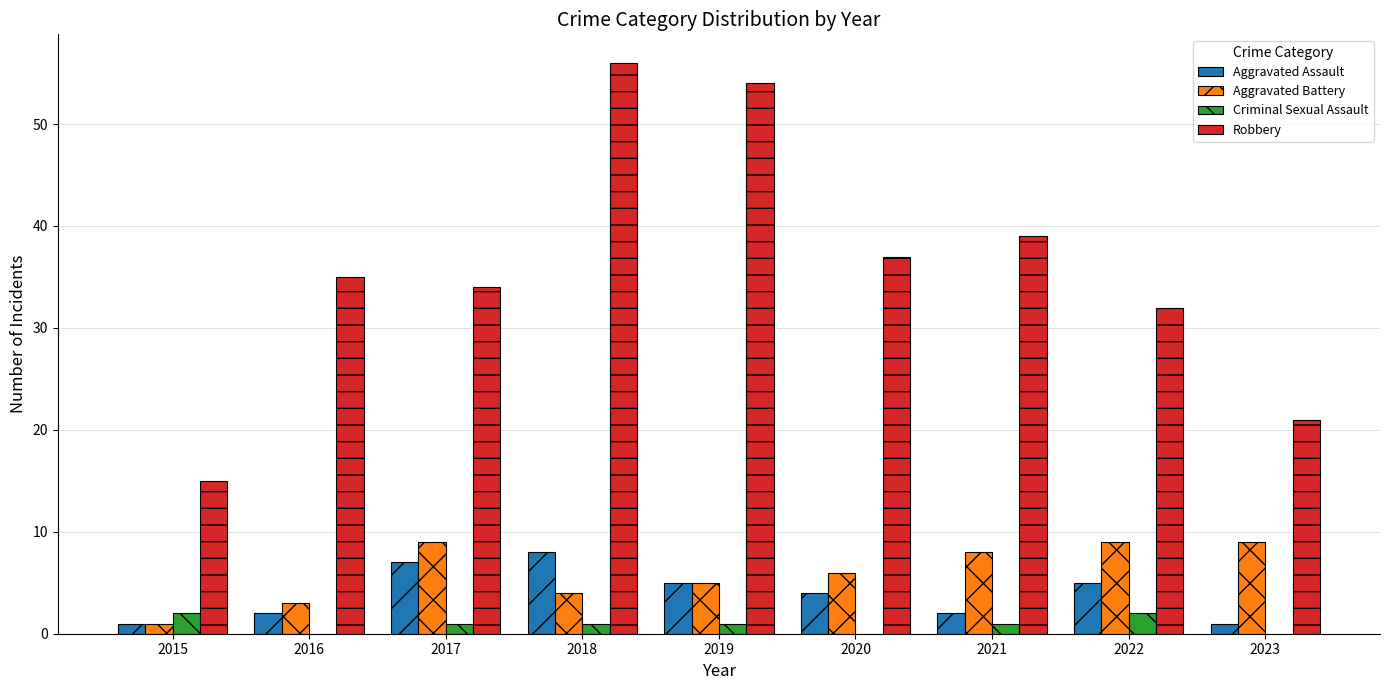

What is the difference between the Robbery values at 2015 and 2022?

17